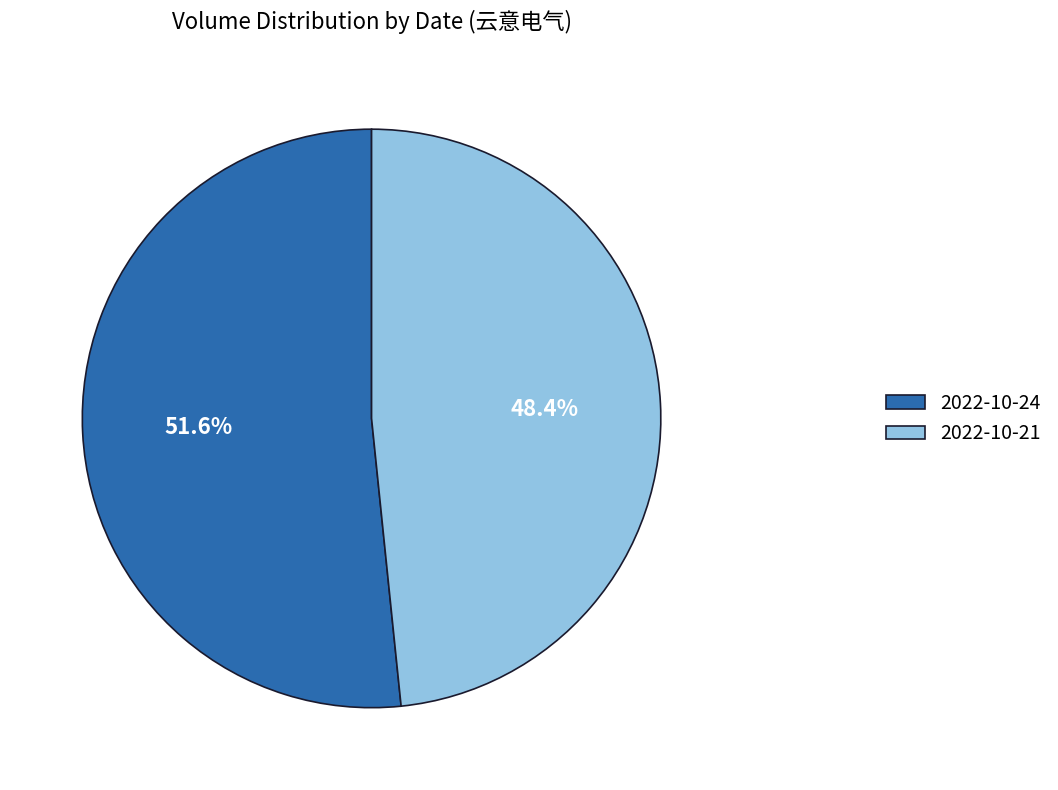

Does 2022-10-21 represent more than half of the total?

No